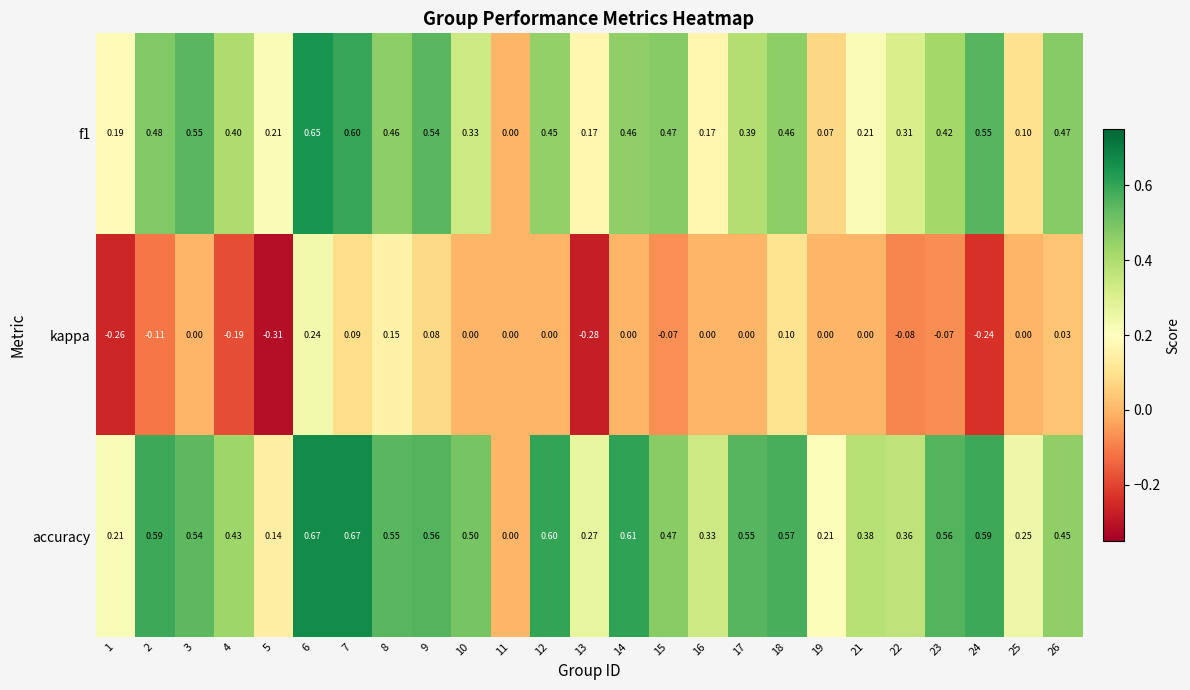

Between 14 and 26, which series saw the biggest shift?

accuracy